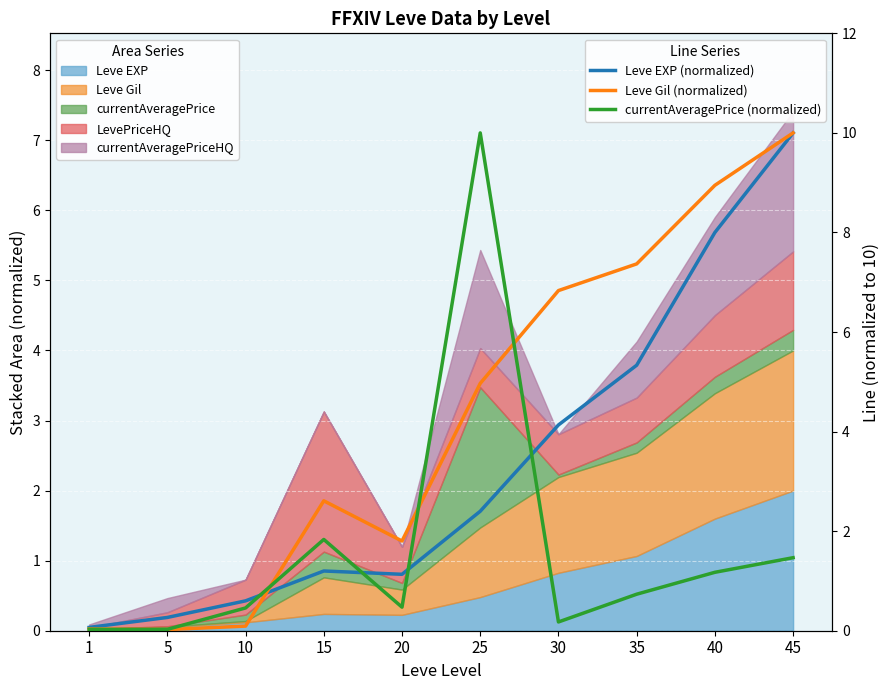

What is the average value of the Leve Gil (normalized) series?

4.3